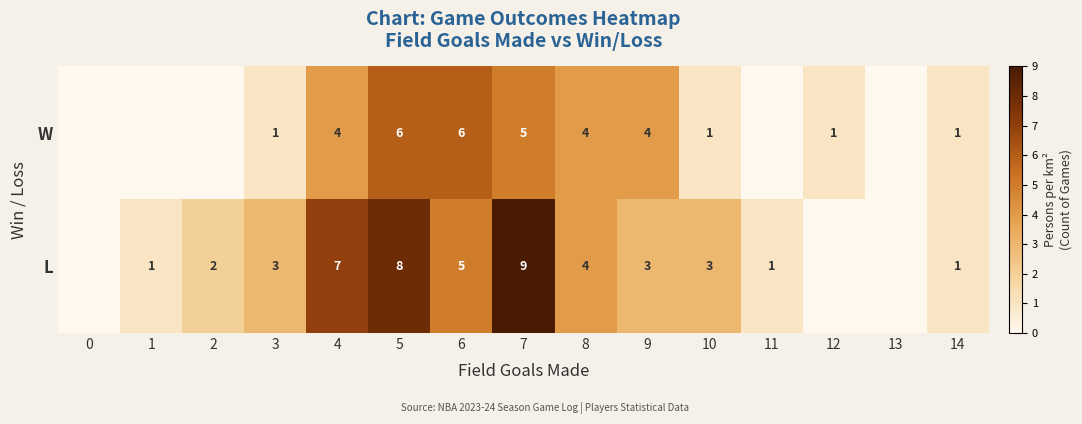

What is the difference between the W values at 10 and 6?

5